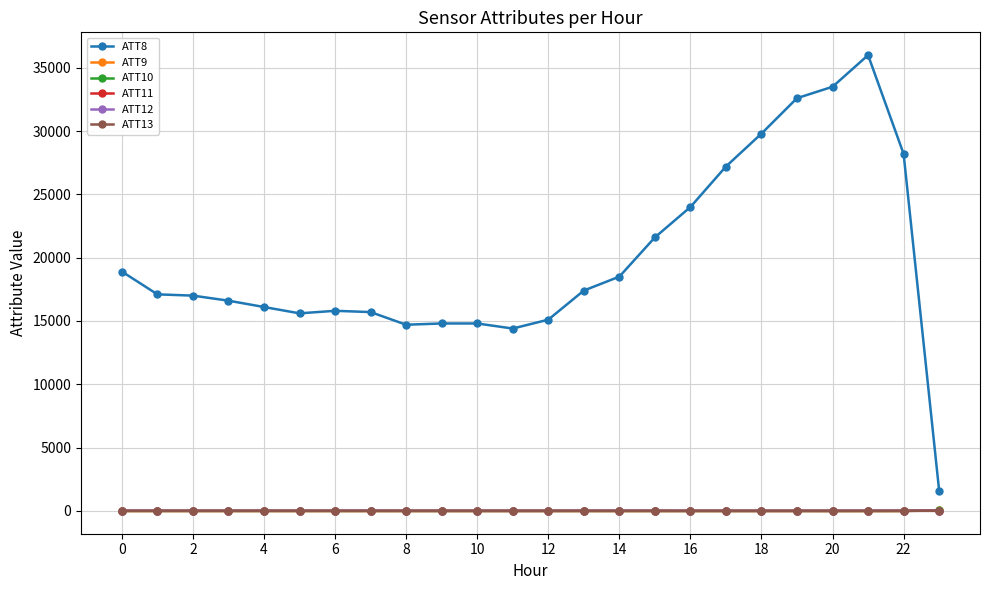

True or false: ATT8 has more than 1 points higher than both neighbors.

True